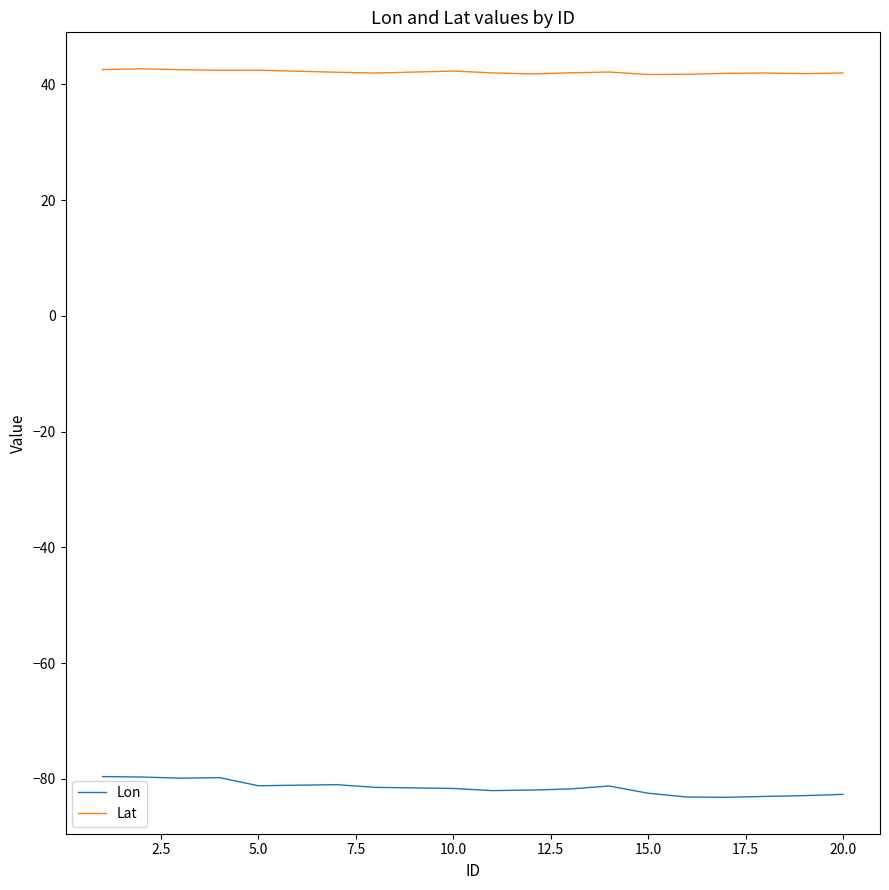

Which series has the widest spread of values?

Lon